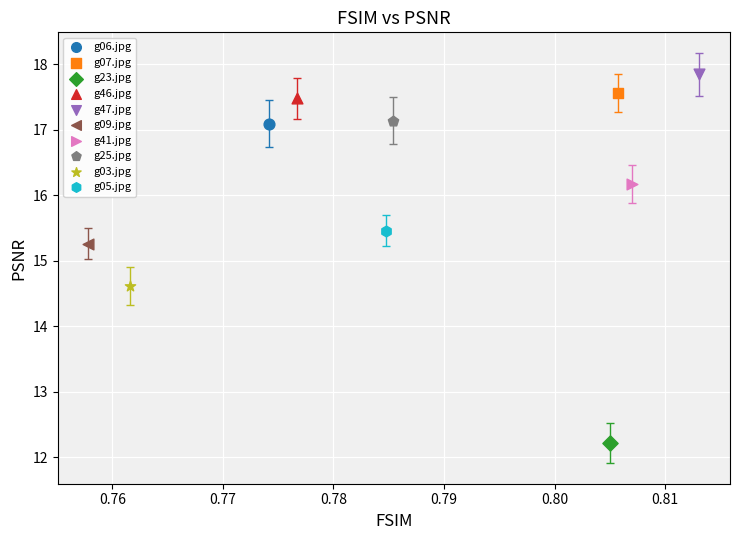

What are all the series names shown in the legend?

g06.jpg, g07.jpg, g23.jpg, g46.jpg, g47.jpg, g09.jpg, g41.jpg, g25.jpg, g03.jpg, g05.jpg